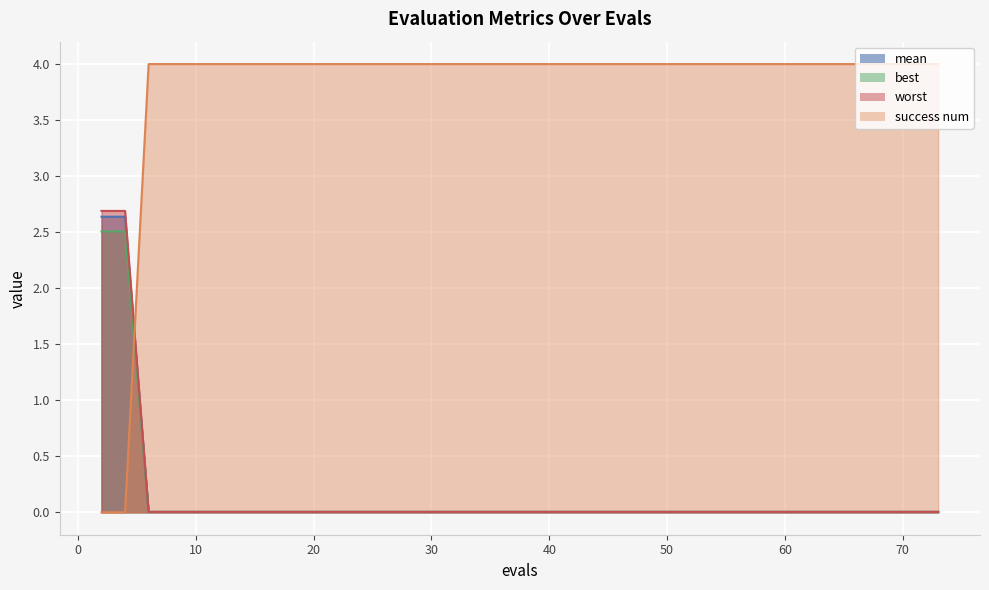

Count the number of categories in the chart.

40